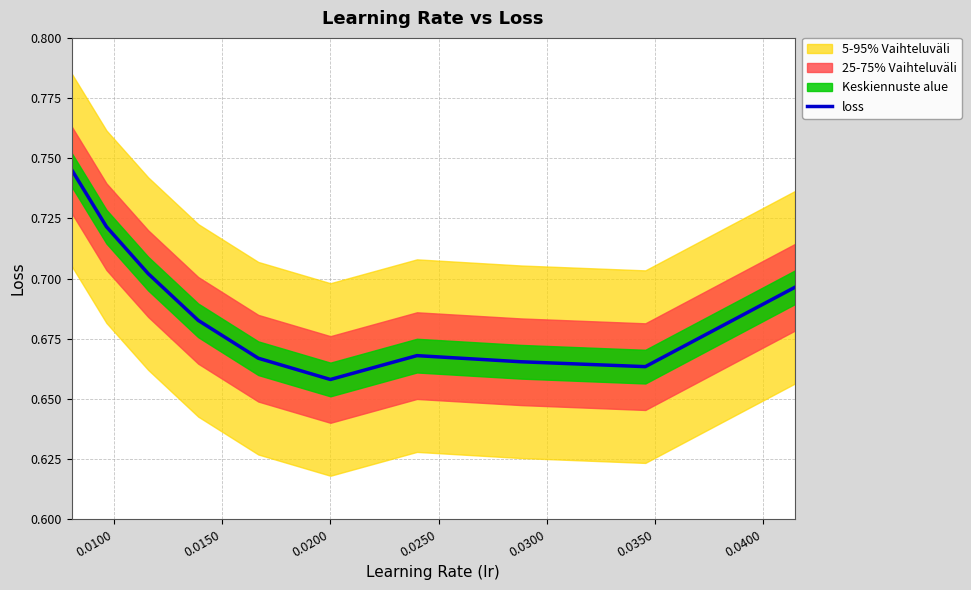

What is the value of the 8th point from the left?

0.7